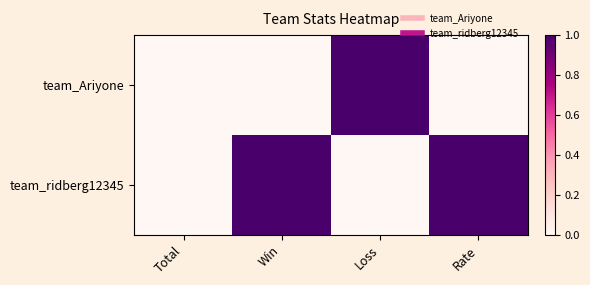

At Loss, list the series in order from largest to smallest.

team_Ariyone, team_ridberg12345